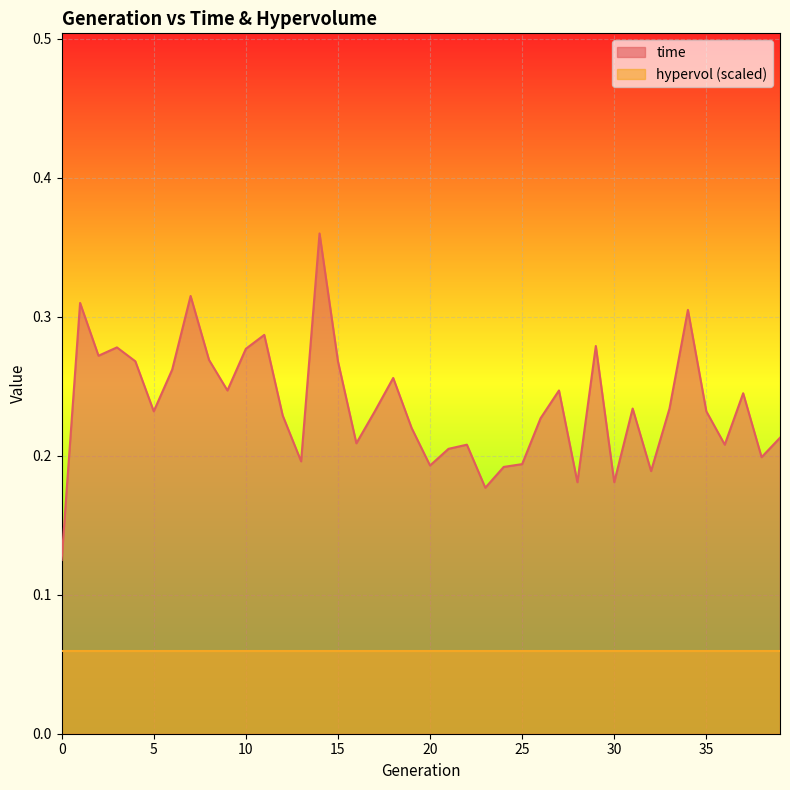

True or false: there are more than 0 points higher than both neighbors.

True